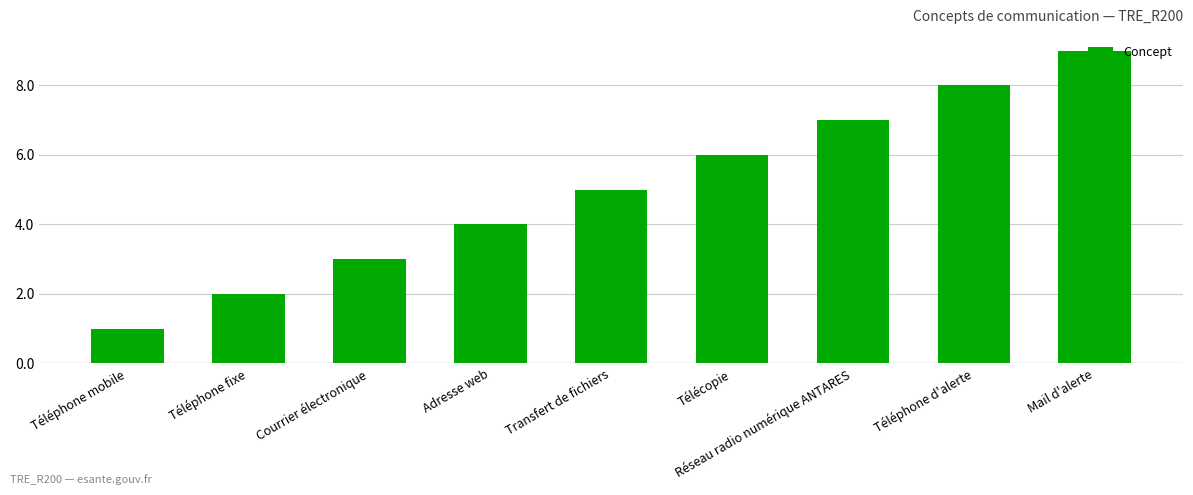

Approximately how many times larger is the value at Téléphone mobile compared to Réseau radio numérique ANTARES?

0.1